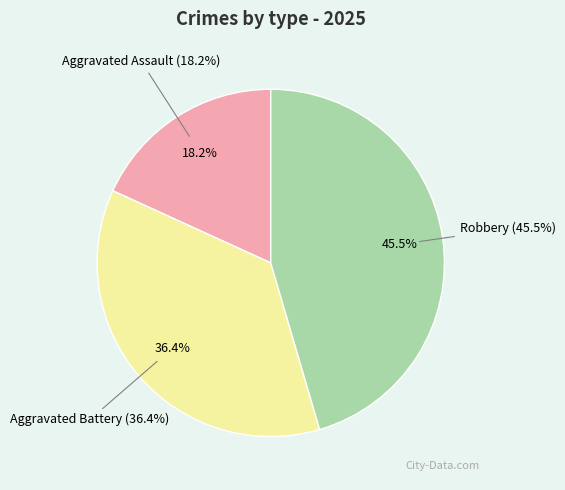

To the nearest percent, what is the combined percentage of Aggravated Assault and Robbery?

64%